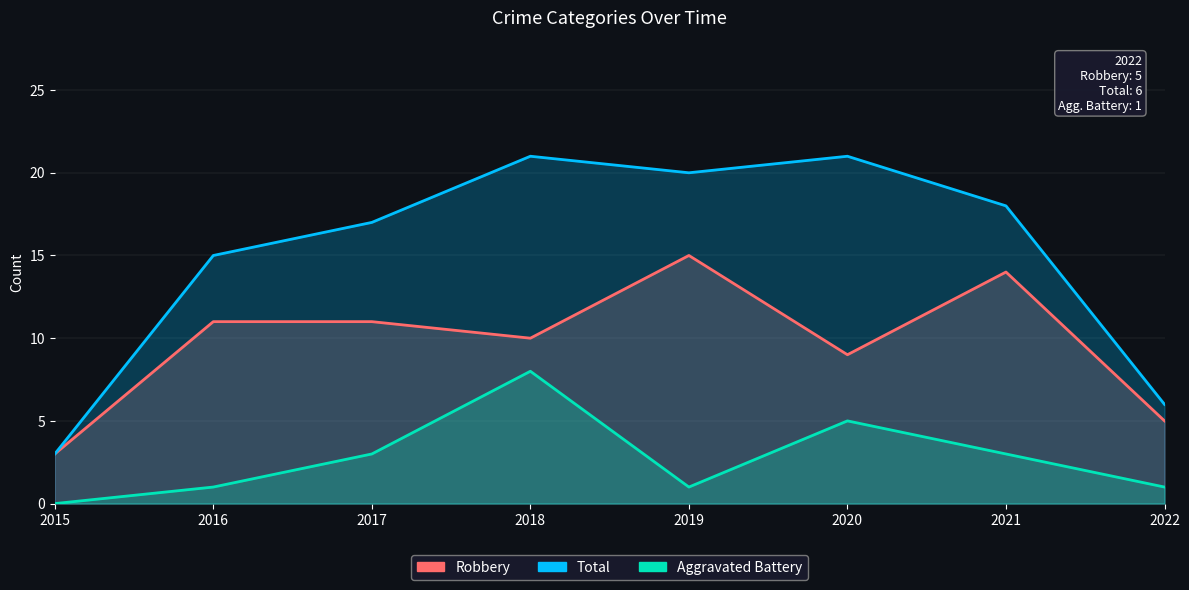

What is the difference between the maximum and minimum values in the Robbery series?

12